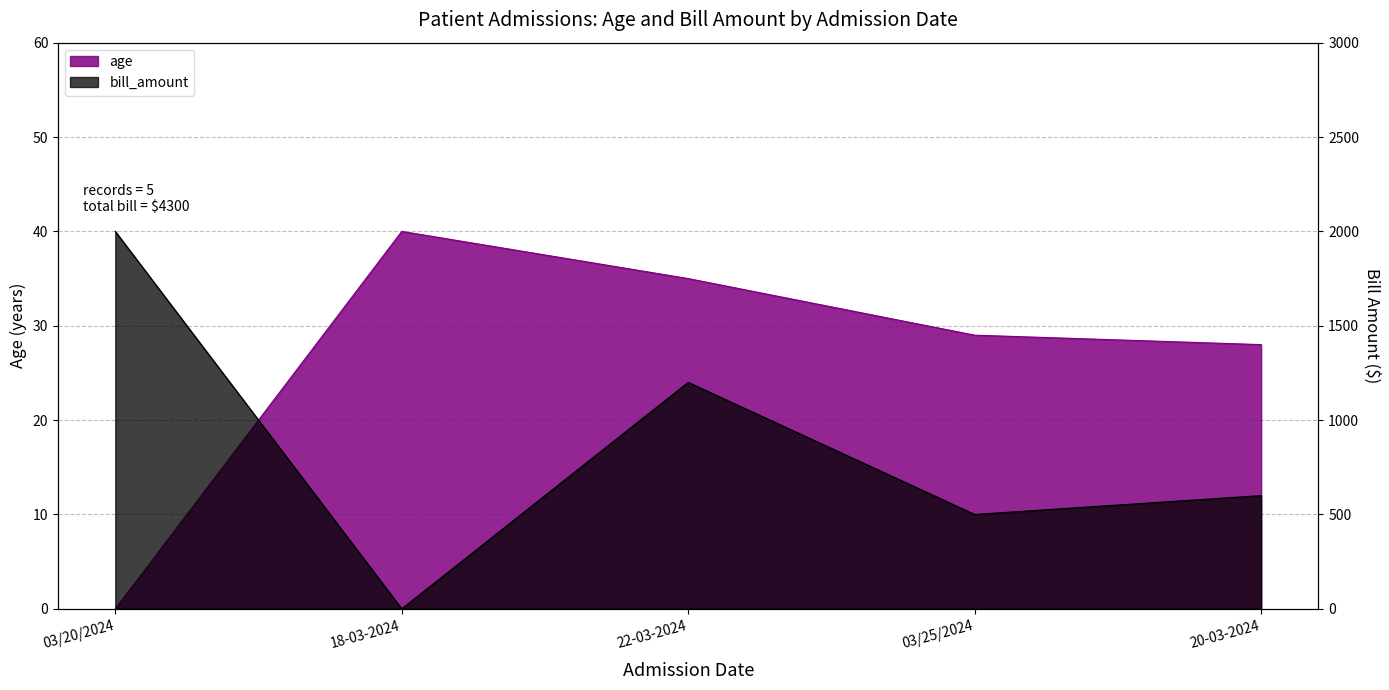

True or false: age has a value of 40 at 18-03-2024.

True